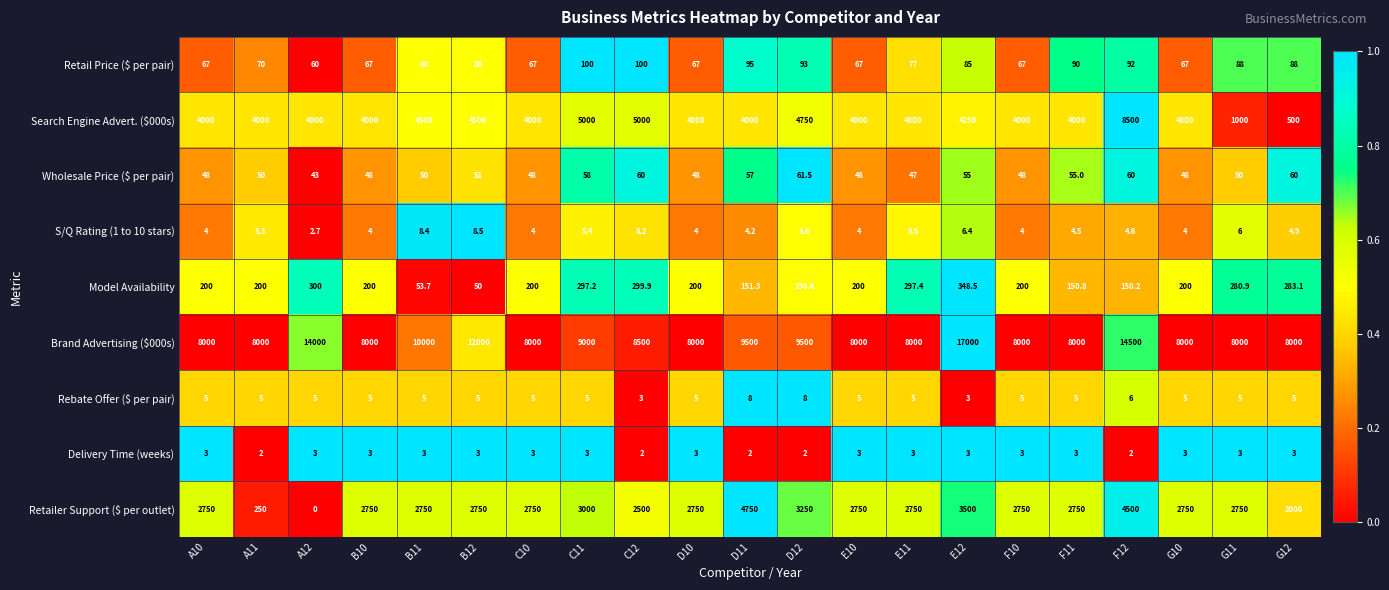

What is the difference between the highest and lowest values at G12?

7997.0